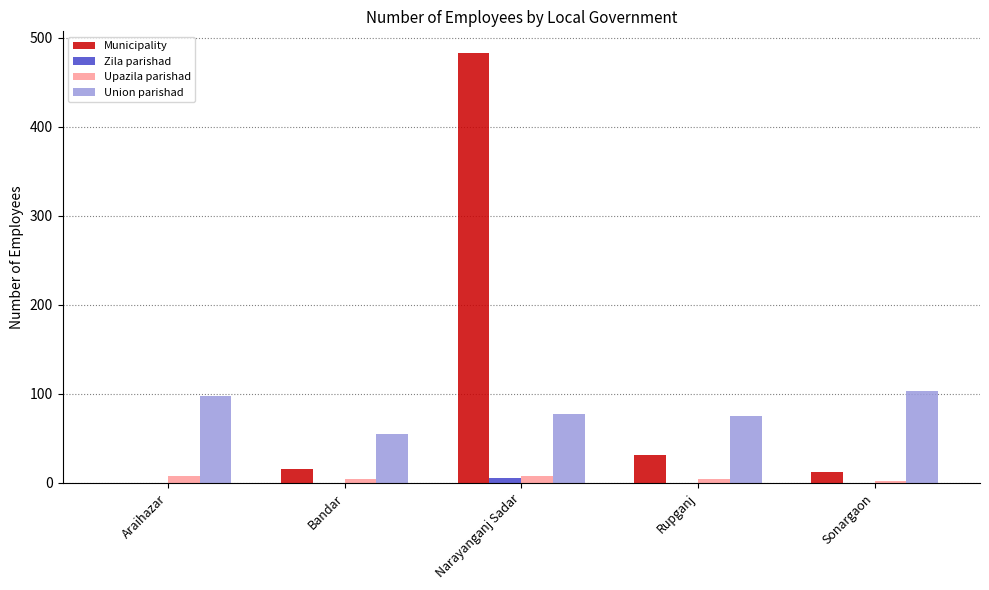

Is it true that Union parishad equals 104 at Rupganj?

False